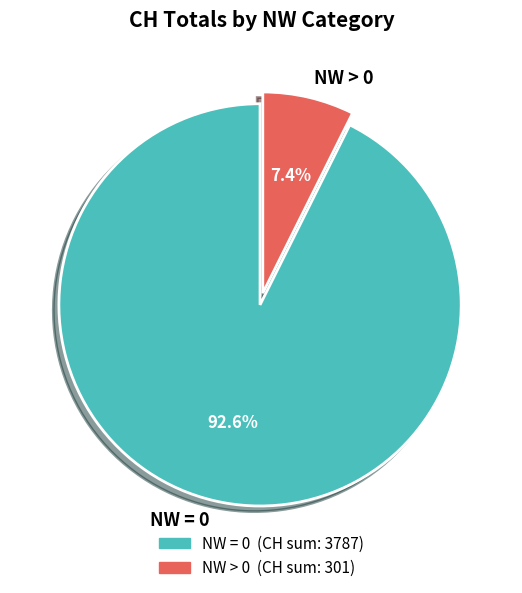

Rank the categories by value from highest to lowest.

NW = 0, NW > 0